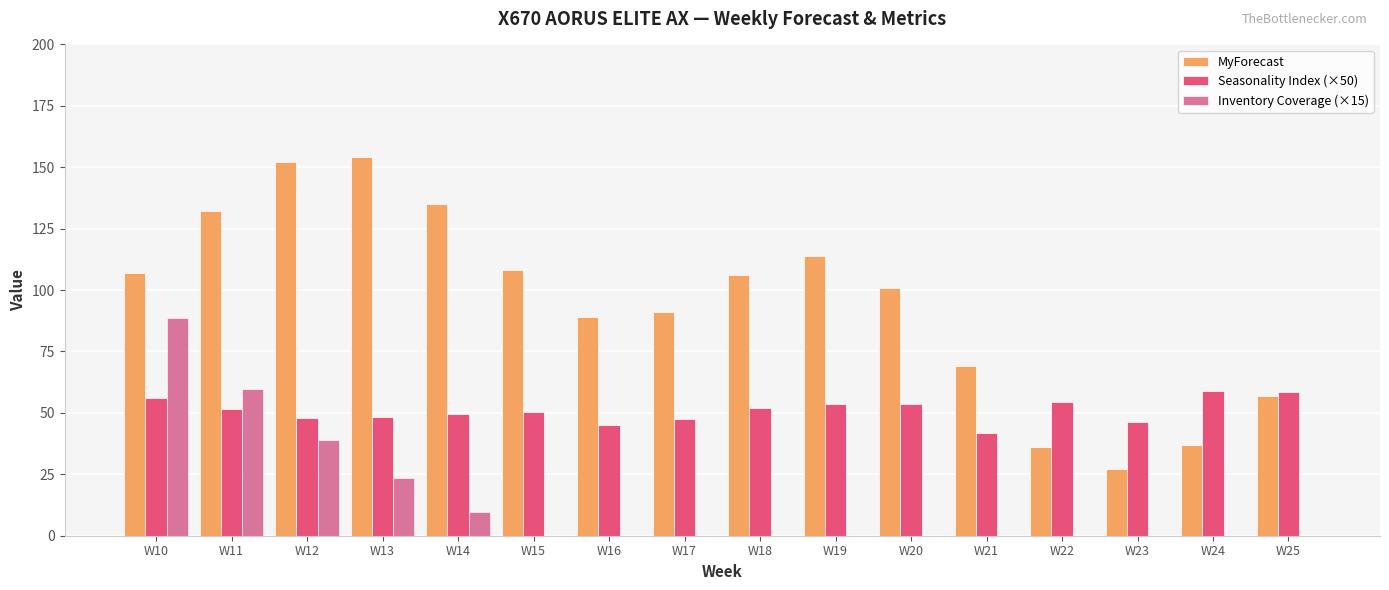

The value of Inventory Coverage (×15) at W17 is 52.5. True or false?

False